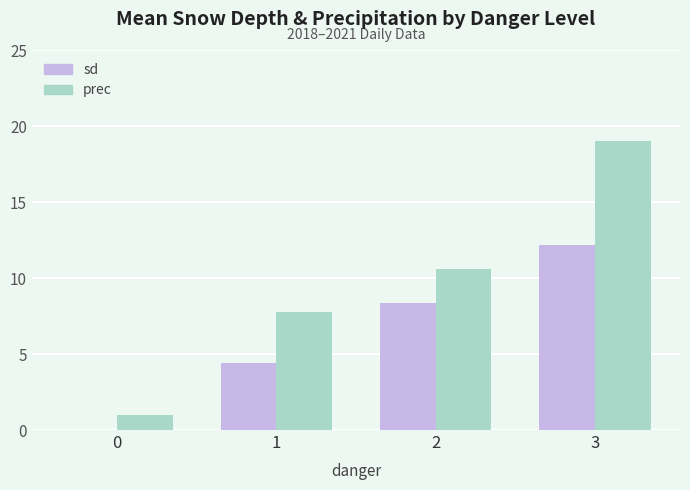

Which series has the widest spread of values?

prec